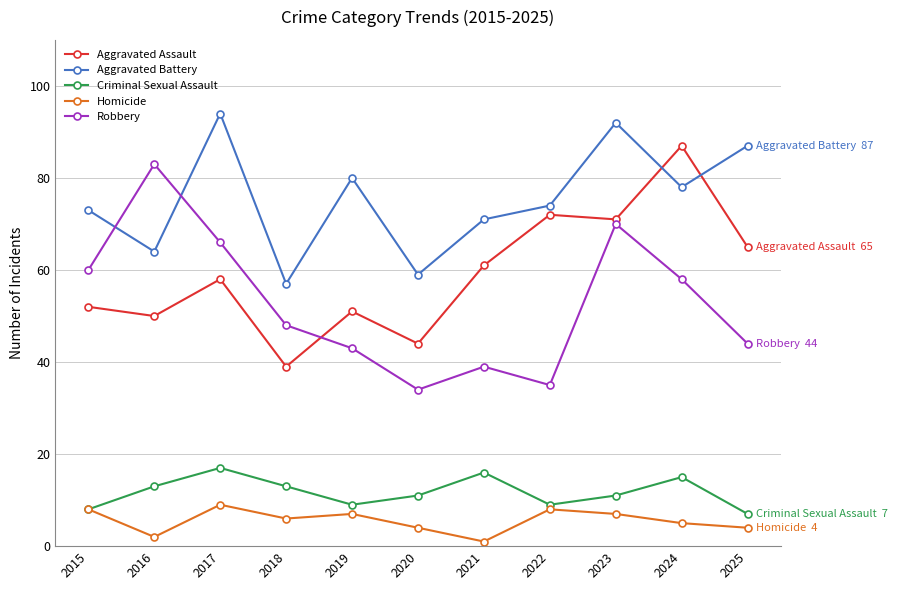

Which series has the widest spread of values?

Robbery